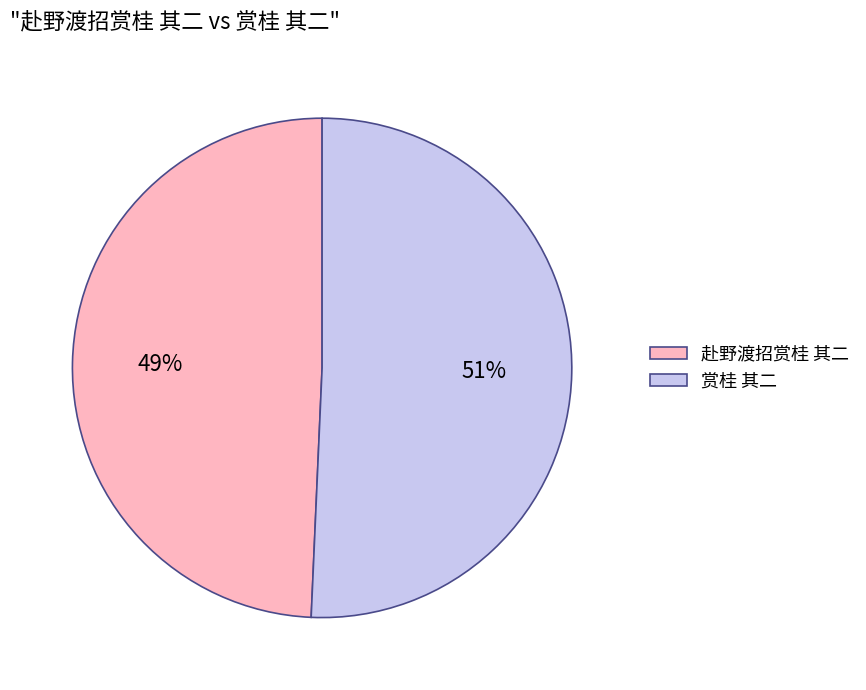

Combined, do 赴野渡招赏桂 其二 and 赏桂 其二 account for over 50%?

Yes